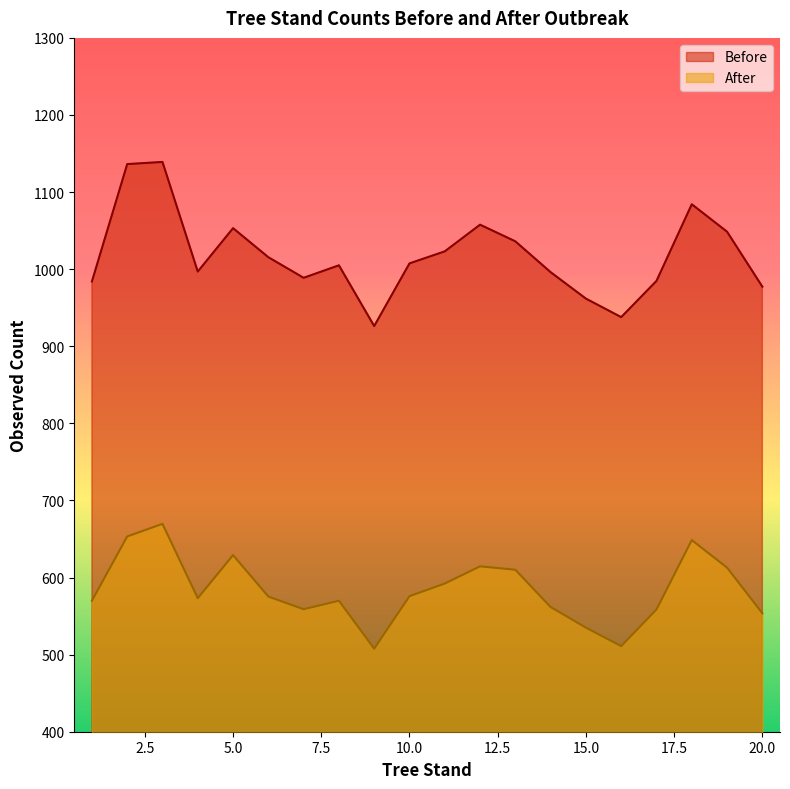

How many interior local peaks does the Before series have?

5